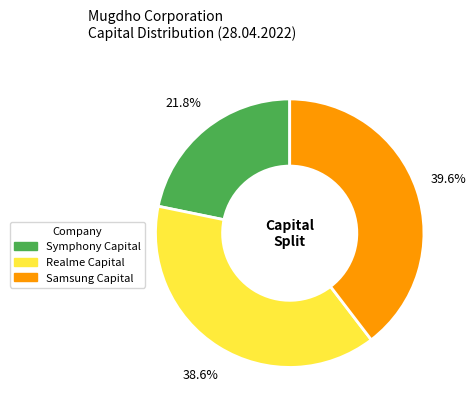

Which has a higher value, Symphony Capital or Realme Capital?

Realme Capital